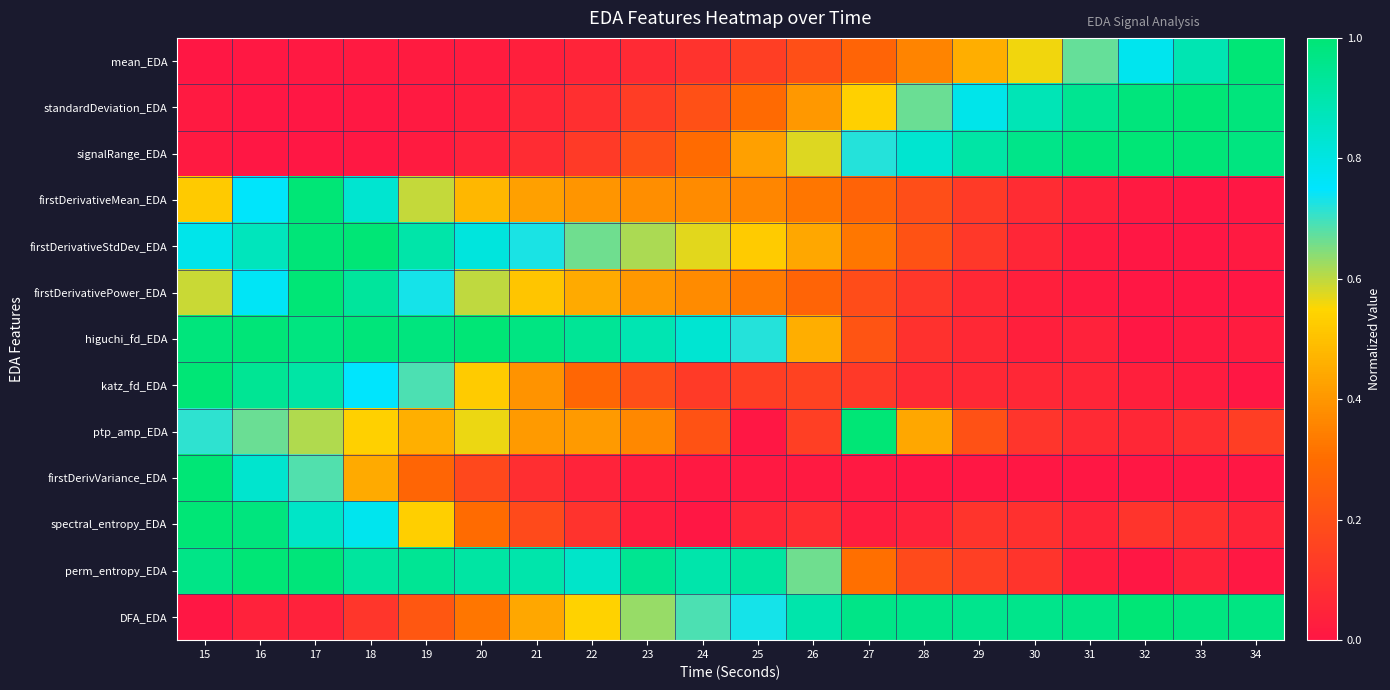

At 15, list the series in order from largest to smallest.

katz_fd_EDA, firstDerivVariance_EDA, spectral_entropy_EDA, higuchi_fd_EDA, perm_entropy_EDA, firstDerivativeStdDev_EDA, ptp_amp_EDA, firstDerivativePower_EDA, firstDerivativeMean_EDA, standardDeviation_EDA, signalRange_EDA, mean_EDA, DFA_EDA